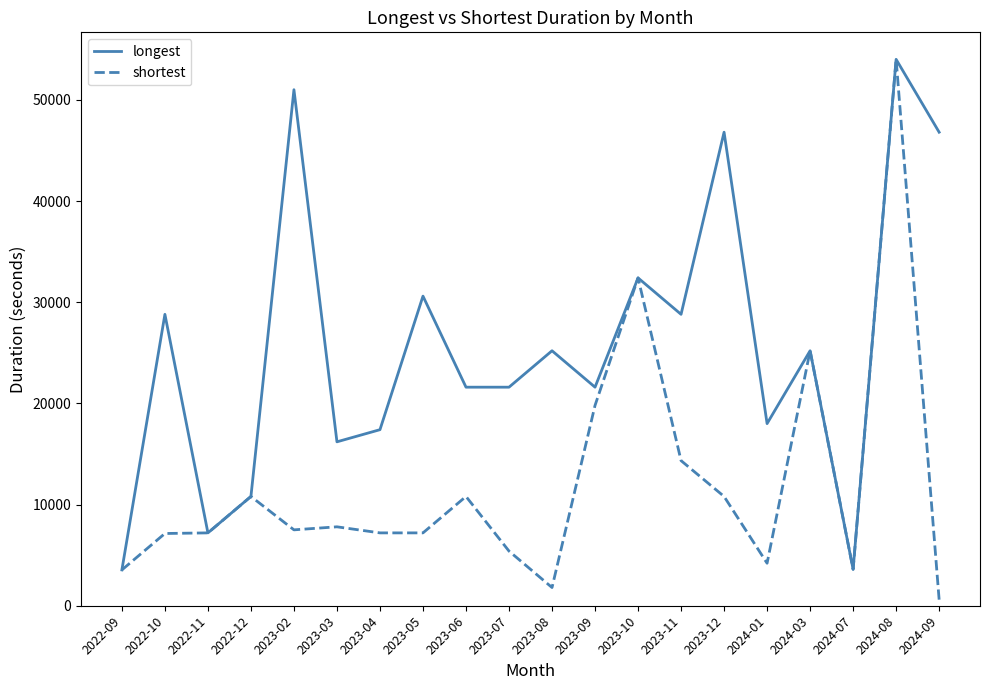

Rank the series by their average value, from highest to lowest.

longest, shortest